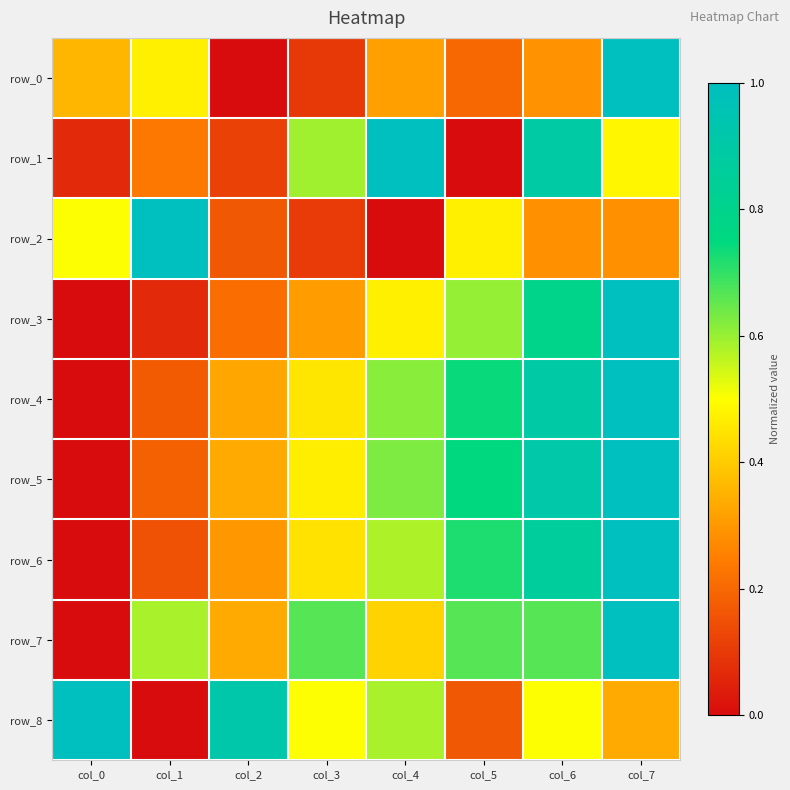

What is the maximum value for row_0?

1.0